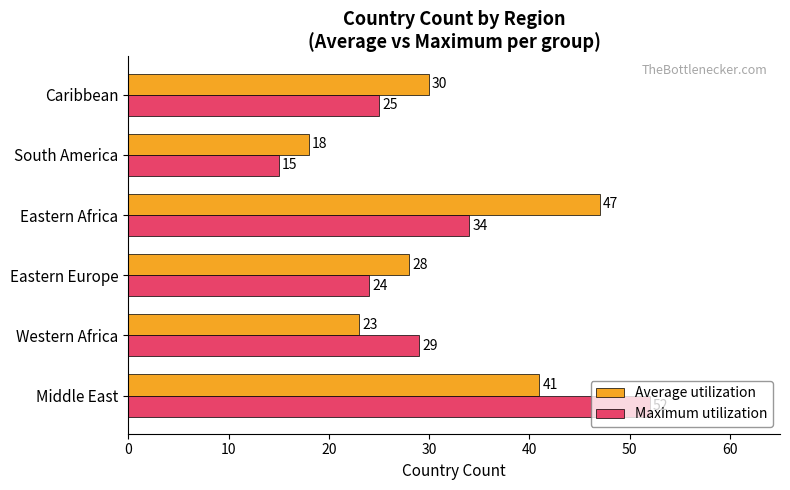

What is the difference between the Average utilization values at Eastern Europe and Western Africa?

5